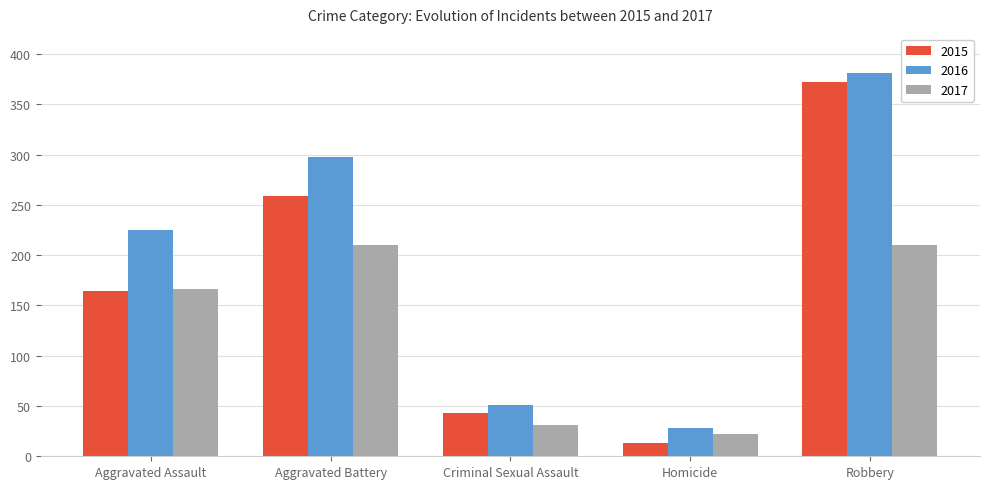

At which category is the sum across all series the highest?

Robbery